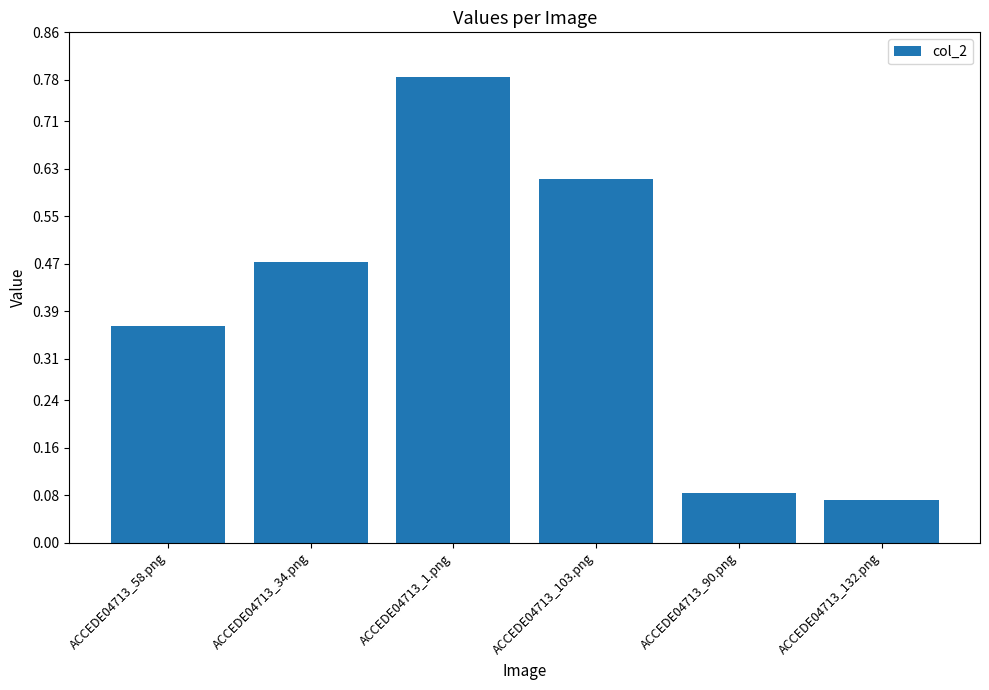

Does the chart contain any negative values?

No